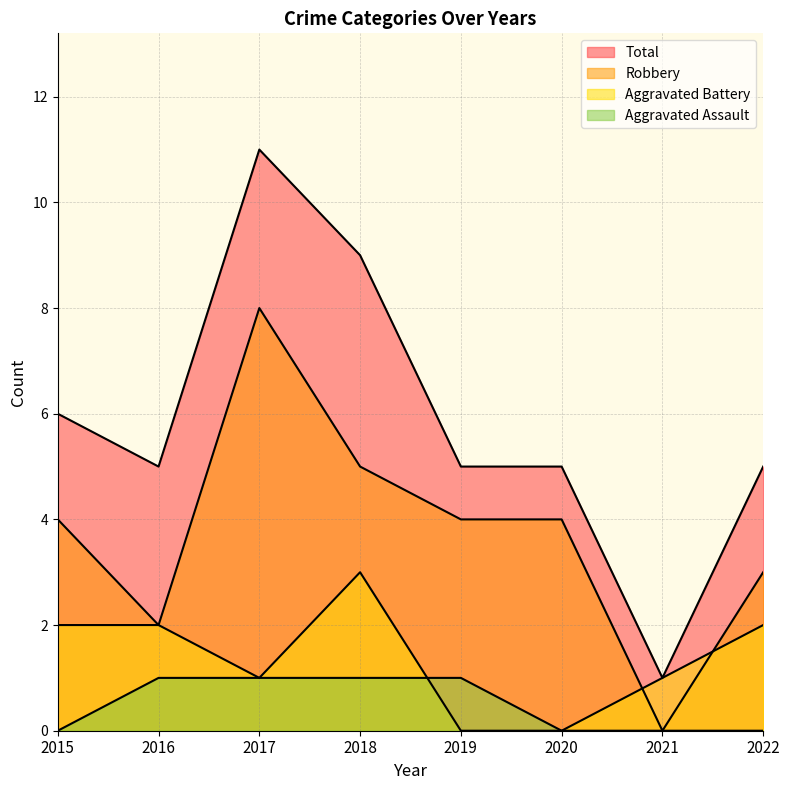

What is the sum of all Robbery values?

30